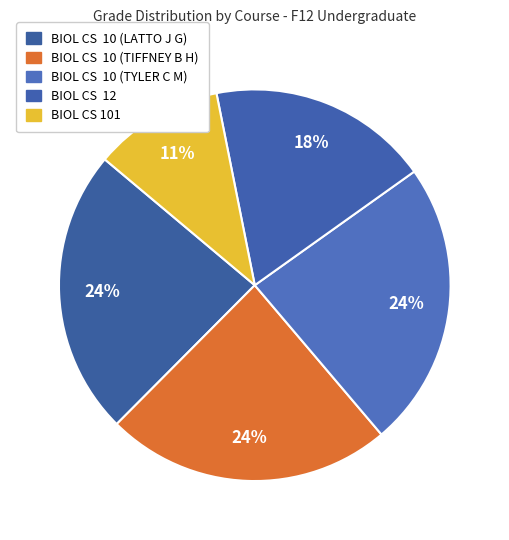

How many slices are in this pie chart?

5